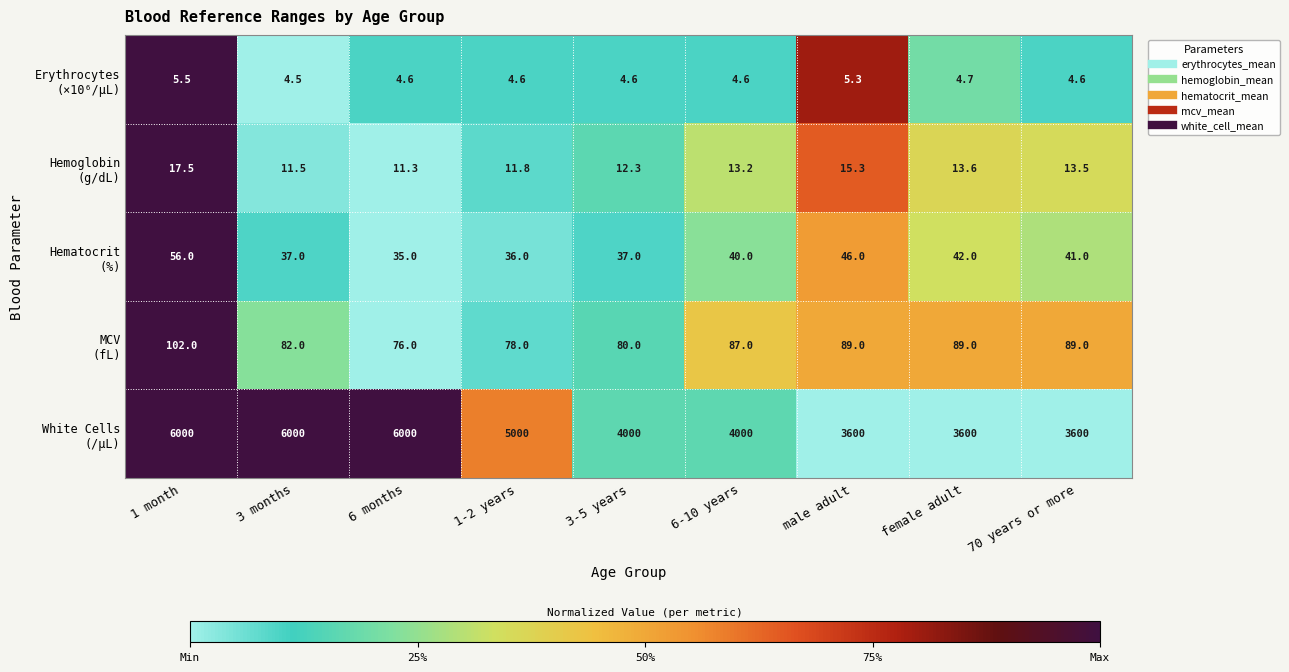

What is the spread (max minus min) of values at 6 months?

5995.4